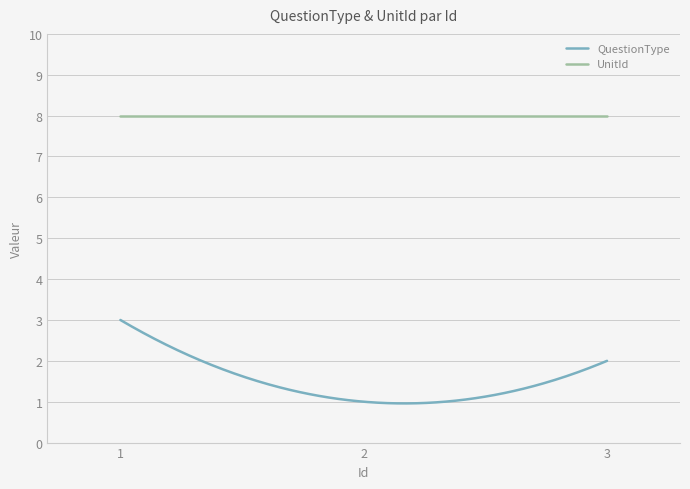

List the series in order of their peak value, lowest first.

QuestionType, UnitId